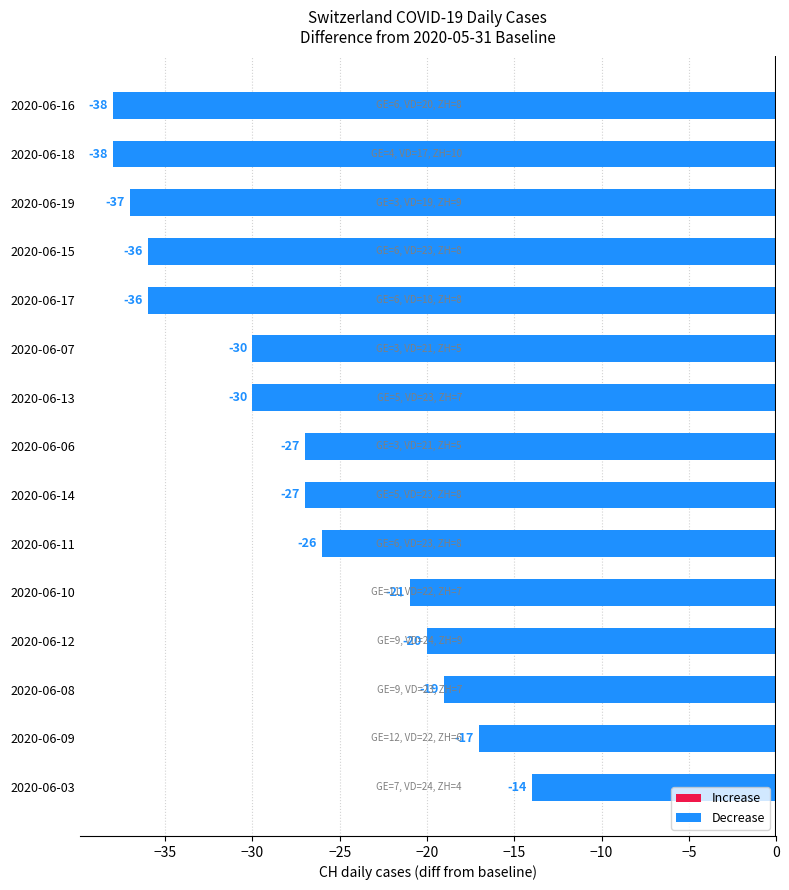

True or false: the data shows -21 at 2020-06-10.

True